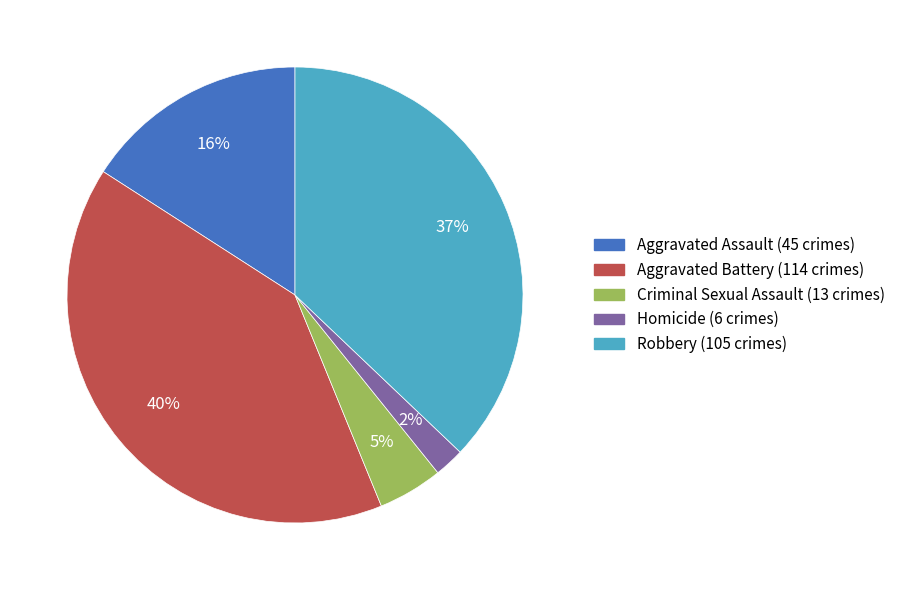

To the nearest percent, what percentage of the pie is Homicide?

2%